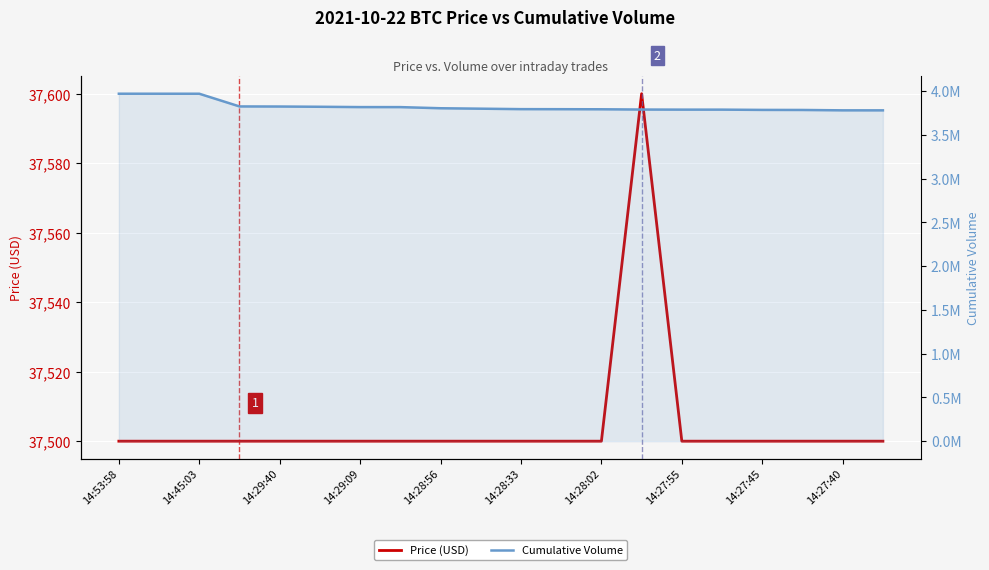

True or false: Cumulative Volume has more than 2 points higher than both neighbors.

False